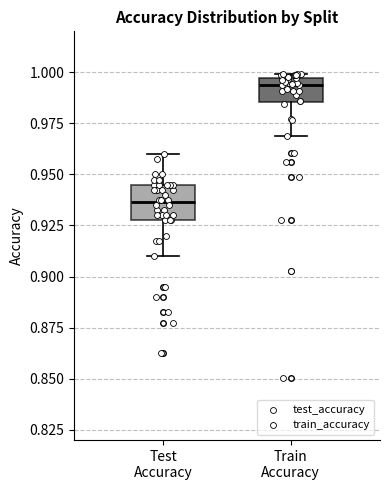

Reading left to right, read every box against the y-axis: the position of its median line, the range the box covers, and the ends of its whiskers. The values are not printed on the chart, so give them approximately, as read against the axis.

Test Accuracy: median 0.935, box 0.930 to 0.945, whiskers 0.910 to 0.960
Train Accuracy: median 0.995 (just below the box's upper edge), box 0.985 to 0.995, whiskers 0.970 to 1.000